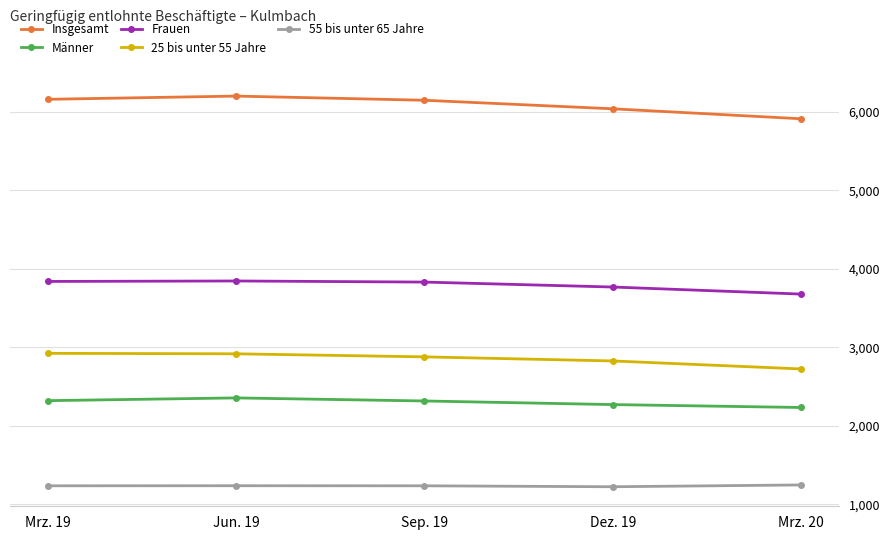

True or false: 25 bis unter 55 Jahre and Männer intersect in this chart.

False